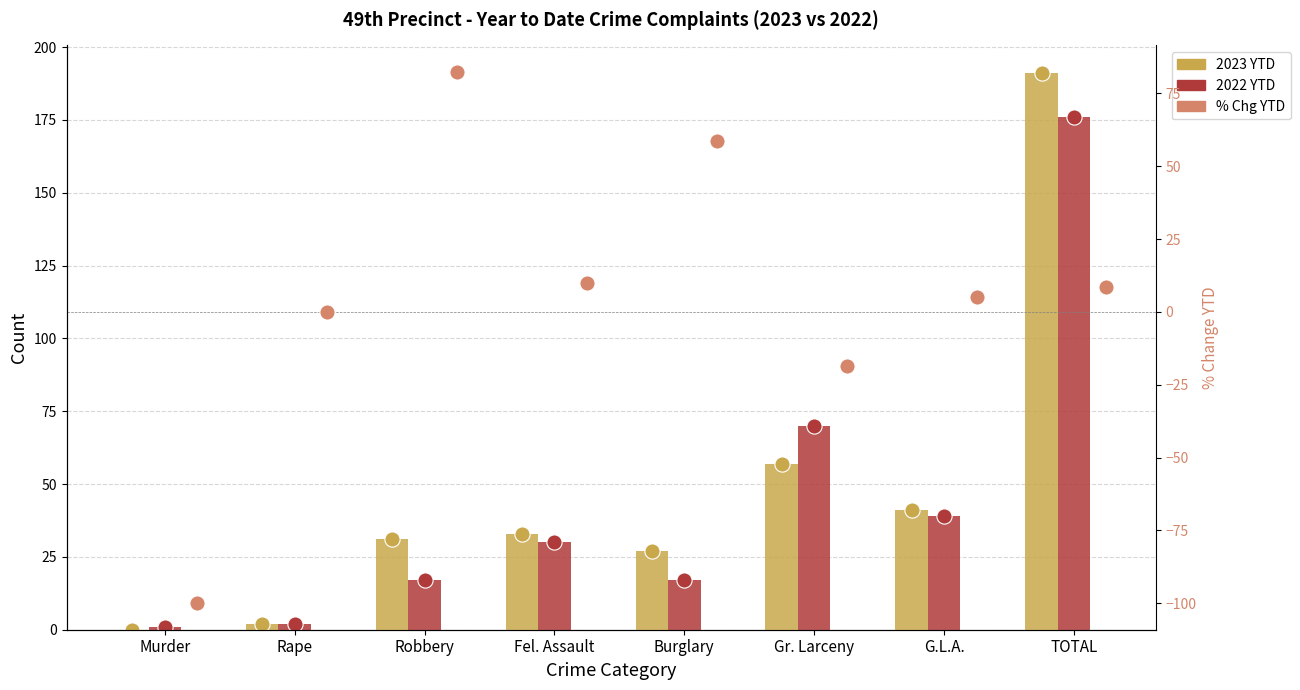

At which category is the sum across all series the highest?

TOTAL